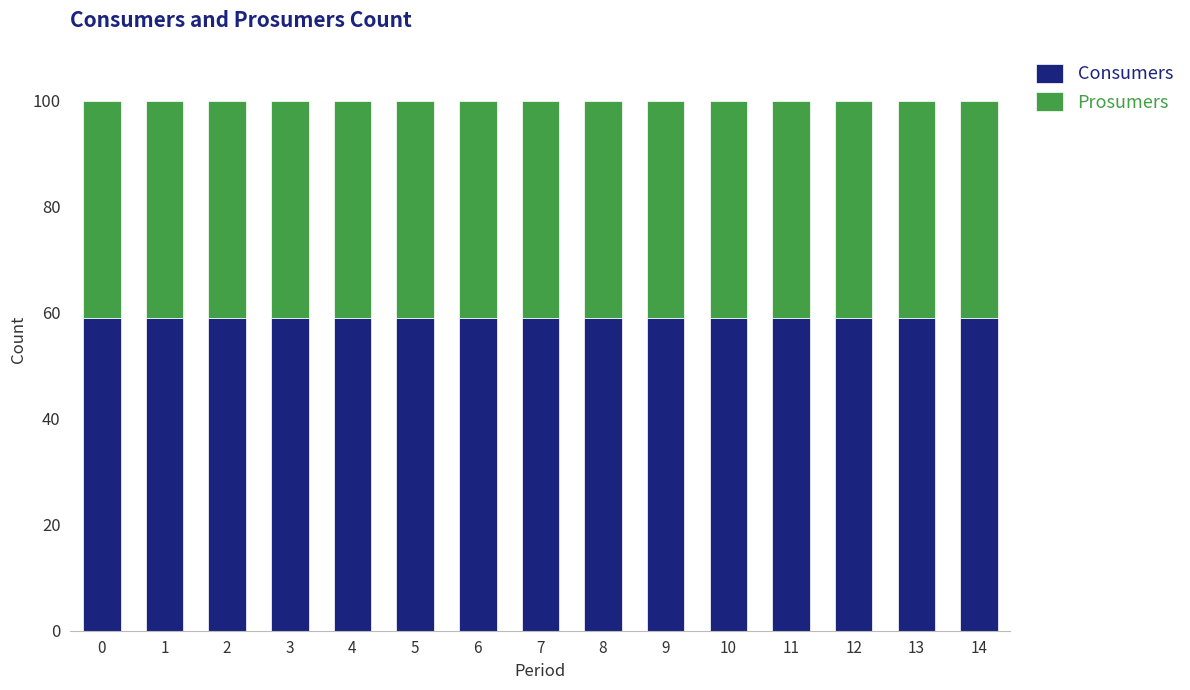

The Consumers series shows 59.1 at 0. True or false?

True